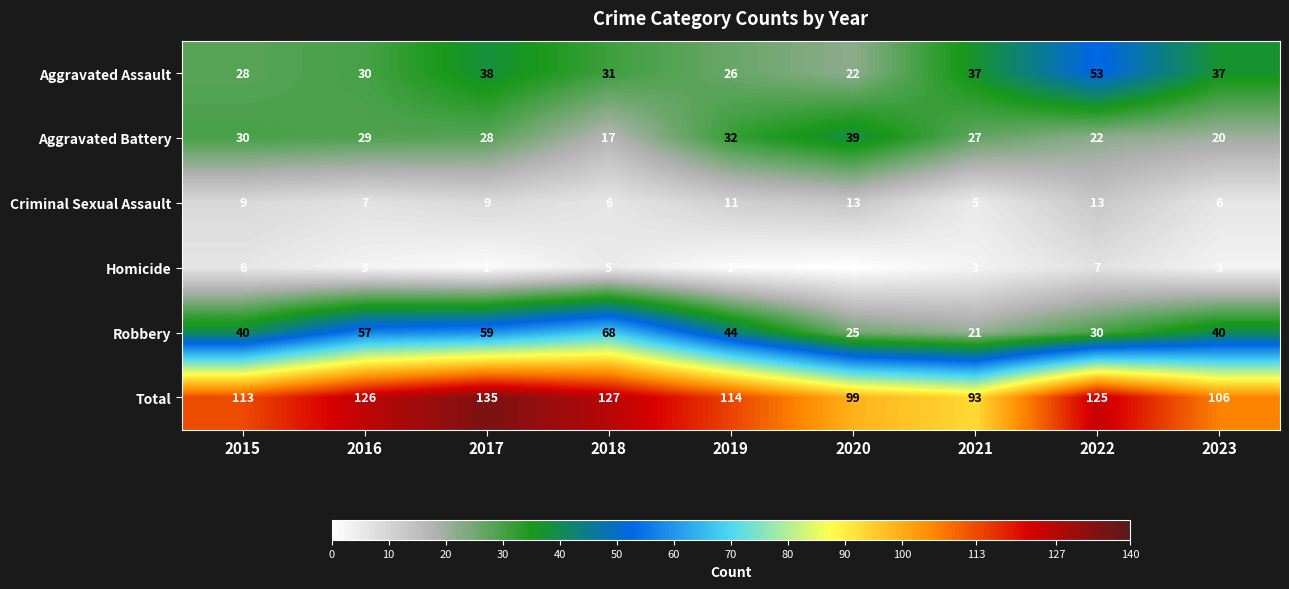

What is the difference between the maximum and minimum values in the Aggravated Assault series?

31